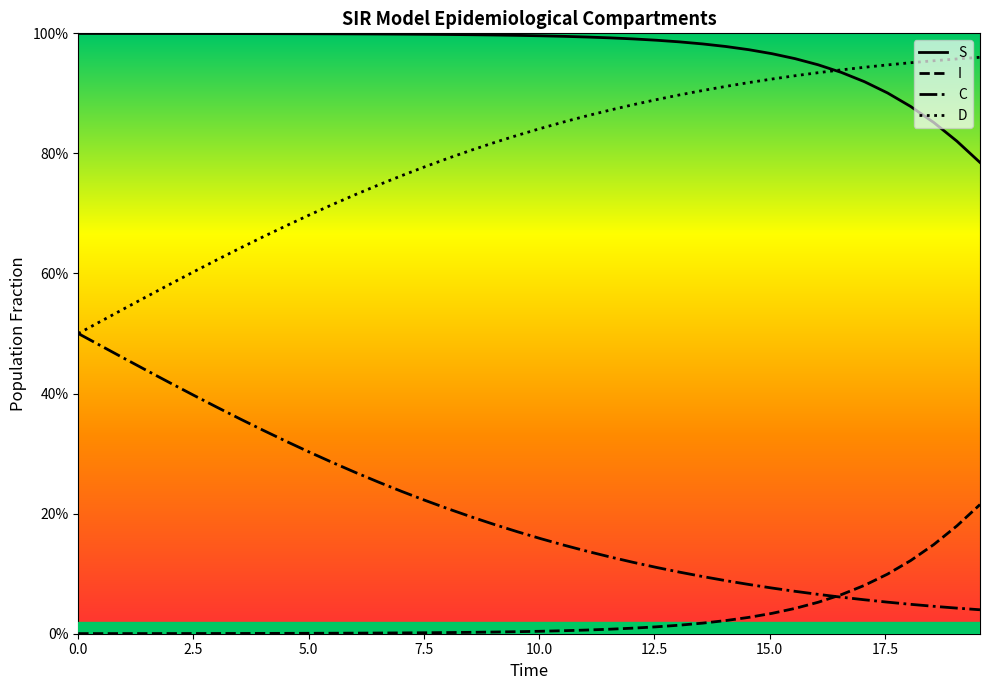

What is the difference between the maximum and minimum values in the S series?

0.2